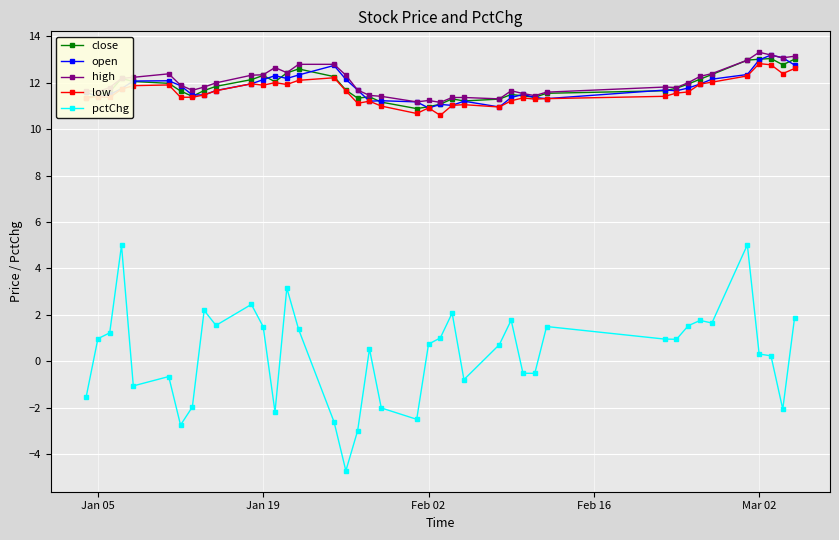

True or false: open and pctChg cross at least once.

False